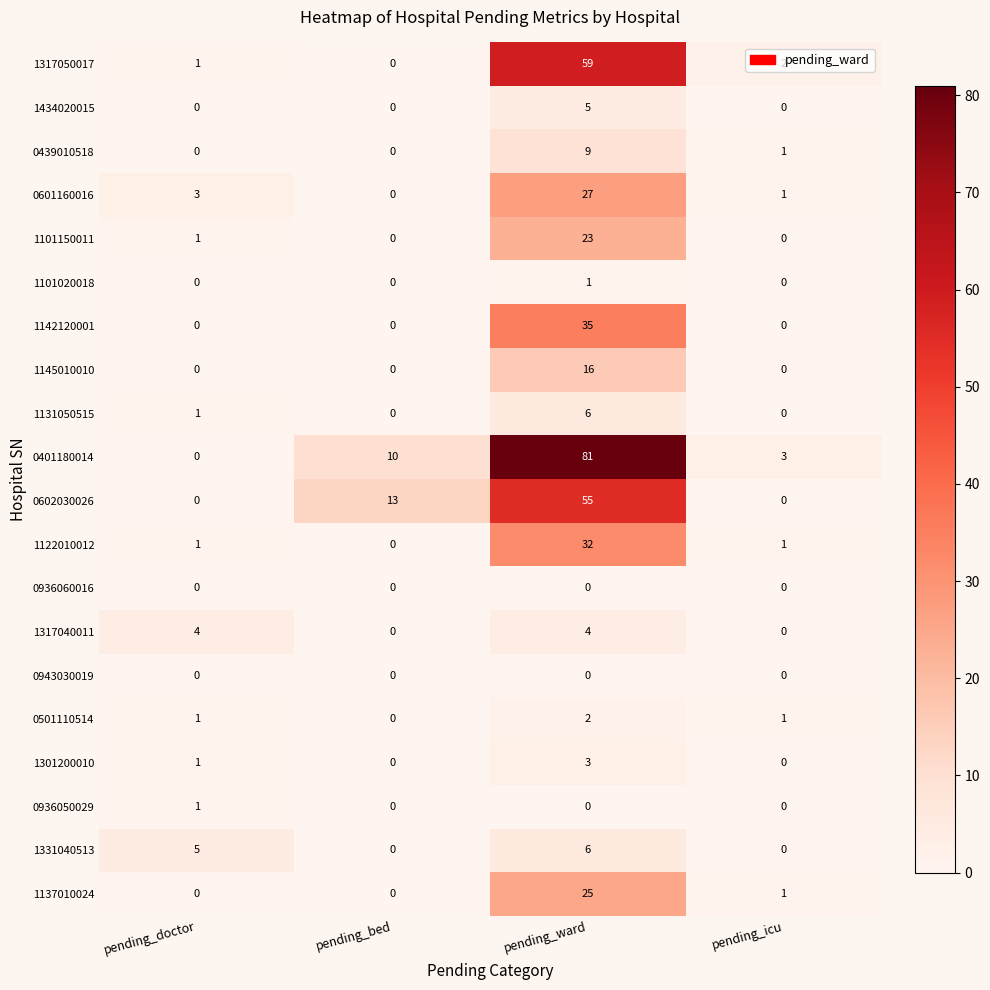

Which series has the largest total across all categories?

0401180014